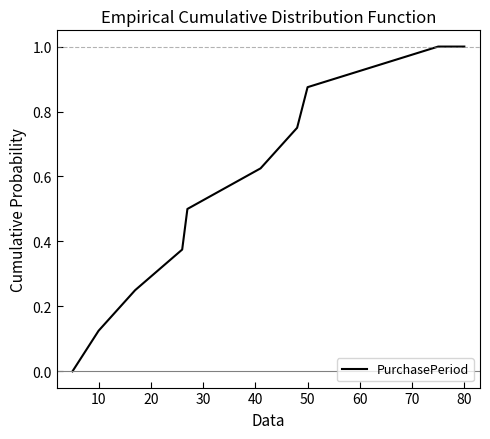

What is the greatest value displayed?

1.0